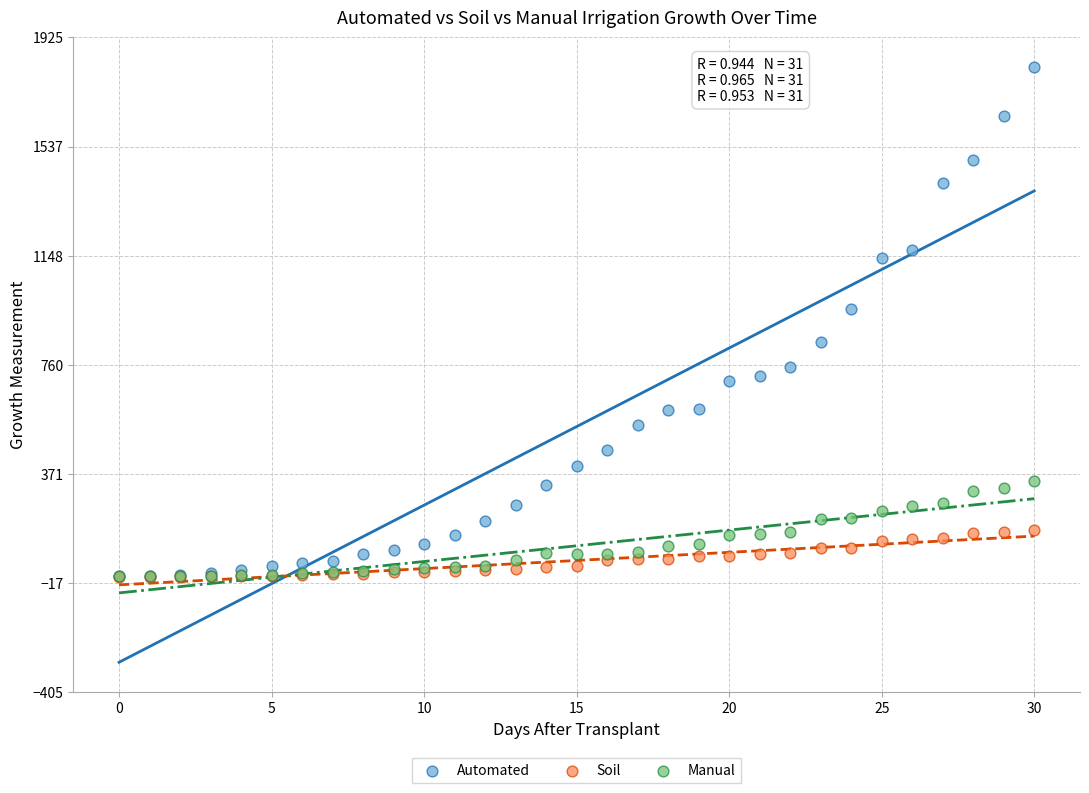

In the Automated series, what Y value is closest to 913?

960.1